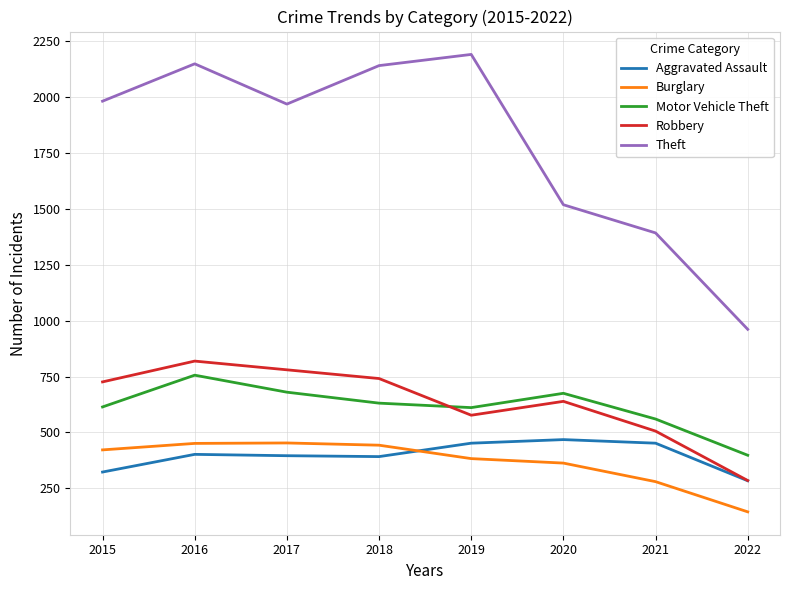

What is the difference between the highest and lowest values at 2018?

1748